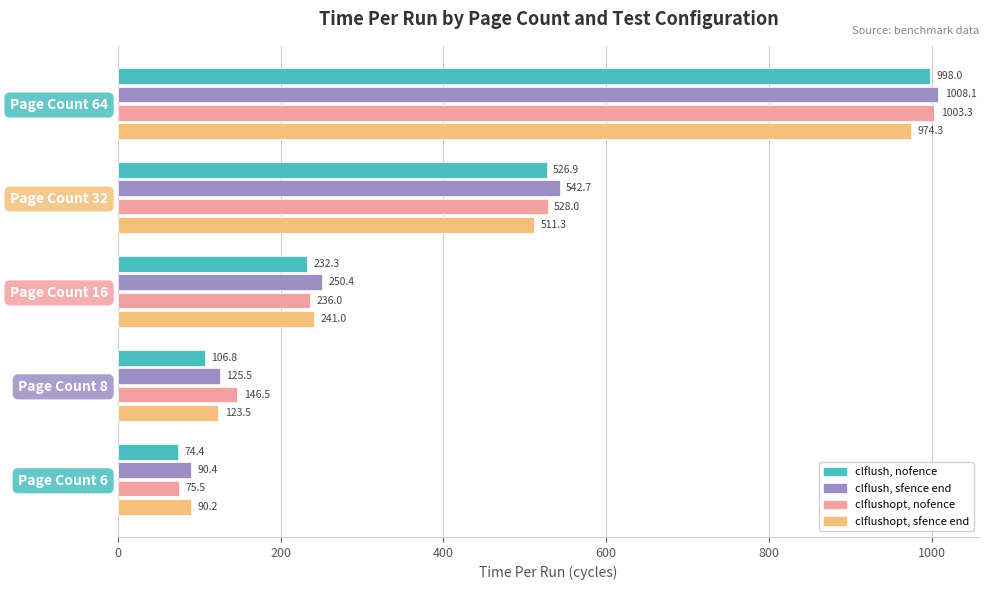

What is the total value across all series at Page Count 16?

959.7